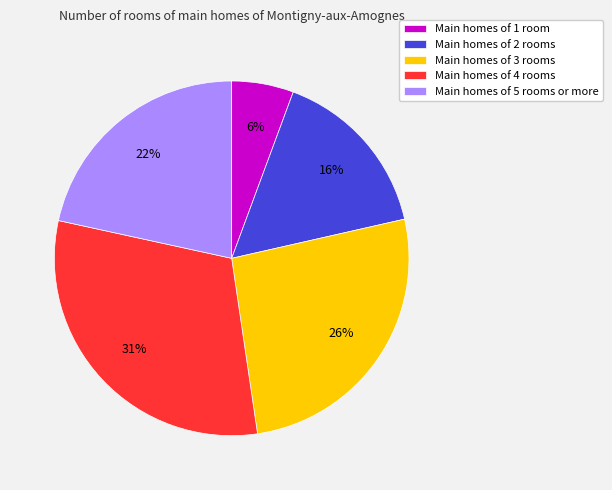

Which slice is the smallest?

Main homes of 1 room